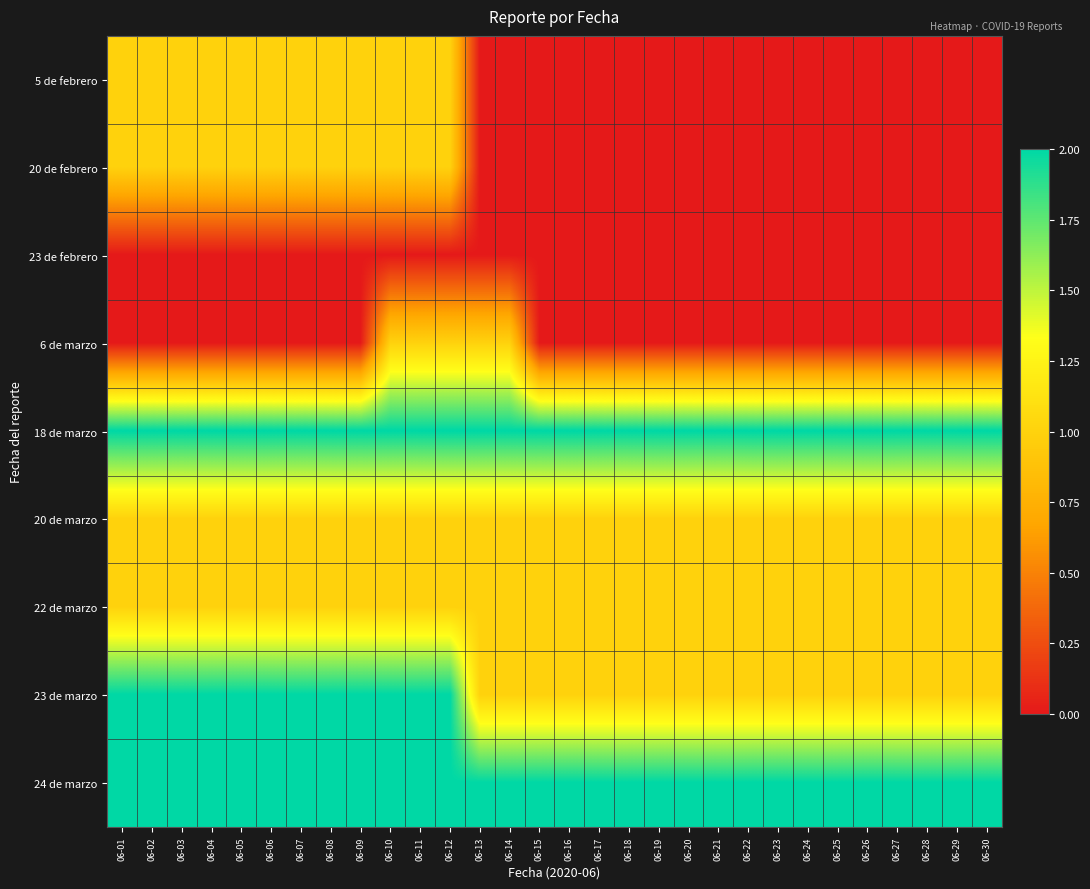

Reading left to right, extract all data points from this chart.

5 de febrero: 06-01=1	06-02=1	06-03=1	06-04=1	06-05=1	06-06=1	06-07=1	06-08=1	06-09=1	06-10=1	06-11=1	06-12=1	06-13=0	06-14=0	06-15=0	06-16=0	06-17=0	06-18=0	06-19=0	06-20=0	06-21=0	06-22=0	06-23=0	06-24=0	06-25=0	06-26=0	06-27=0	06-28=0	06-29=0	06-30=0
20 de febrero: 06-01=1	06-02=1	06-03=1	06-04=1	06-05=1	06-06=1	06-07=1	06-08=1	06-09=1	06-10=1	06-11=1	06-12=1	06-13=0	06-14=0	06-15=0	06-16=0	06-17=0	06-18=0	06-19=0	06-20=0	06-21=0	06-22=0	06-23=0	06-24=0	06-25=0	06-26=0	06-27=0	06-28=0	06-29=0	06-30=0
23 de febrero: 06-01=0	06-02=0	06-03=0	06-04=0	06-05=0	06-06=0	06-07=0	06-08=0	06-09=0	06-10=0	06-11=0	06-12=0	06-13=0	06-14=0	06-15=0	06-16=0	06-17=0	06-18=0	06-19=0	06-20=0	06-21=0	06-22=0	06-23=0	06-24=0	06-25=0	06-26=0	06-27=0	06-28=0	06-29=0	06-30=0
6 de marzo: 06-01=0	06-02=0	06-03=0	06-04=0	06-05=0	06-06=0	06-07=0	06-08=0	06-09=0	06-10=1	06-11=1	06-12=1	06-13=1	06-14=1	06-15=0	06-16=0	06-17=0	06-18=0	06-19=0	06-20=0	06-21=0	06-22=0	06-23=0	06-24=0	06-25=0	06-26=0	06-27=0	06-28=0	06-29=0	06-30=0
18 de marzo: 06-01=2	06-02=2	06-03=2	06-04=2	06-05=2	06-06=2	06-07=2	06-08=2	06-09=2	06-10=2	06-11=2	06-12=2	06-13=2	06-14=2	06-15=2	06-16=2	06-17=2	06-18=2	06-19=2	06-20=2	06-21=2	06-22=2	06-23=2	06-24=2	06-25=2	06-26=2	06-27=2	06-28=2	06-29=2	06-30=2
20 de marzo: 06-01=1	06-02=1	06-03=1	06-04=1	06-05=1	06-06=1	06-07=1	06-08=1	06-09=1	06-10=1	06-11=1	06-12=1	06-13=1	06-14=1	06-15=1	06-16=1	06-17=1	06-18=1	06-19=1	06-20=1	06-21=1	06-22=1	06-23=1	06-24=1	06-25=1	06-26=1	06-27=1	06-28=1	06-29=1	06-30=1
22 de marzo: 06-01=1	06-02=1	06-03=1	06-04=1	06-05=1	06-06=1	06-07=1	06-08=1	06-09=1	06-10=1	06-11=1	06-12=1	06-13=1	06-14=1	06-15=1	06-16=1	06-17=1	06-18=1	06-19=1	06-20=1	06-21=1	06-22=1	06-23=1	06-24=1	06-25=1	06-26=1	06-27=1	06-28=1	06-29=1	06-30=1
23 de marzo: 06-01=2	06-02=2	06-03=2	06-04=2	06-05=2	06-06=2	06-07=2	06-08=2	06-09=2	06-10=2	06-11=2	06-12=2	06-13=1	06-14=1	06-15=1	06-16=1	06-17=1	06-18=1	06-19=1	06-20=1	06-21=1	06-22=1	06-23=1	06-24=1	06-25=1	06-26=1	06-27=1	06-28=1	06-29=1	06-30=1
24 de marzo: 06-01=2	06-02=2	06-03=2	06-04=2	06-05=2	06-06=2	06-07=2	06-08=2	06-09=2	06-10=2	06-11=2	06-12=2	06-13=2	06-14=2	06-15=2	06-16=2	06-17=2	06-18=2	06-19=2	06-20=2	06-21=2	06-22=2	06-23=2	06-24=2	06-25=2	06-26=2	06-27=2	06-28=2	06-29=2	06-30=2